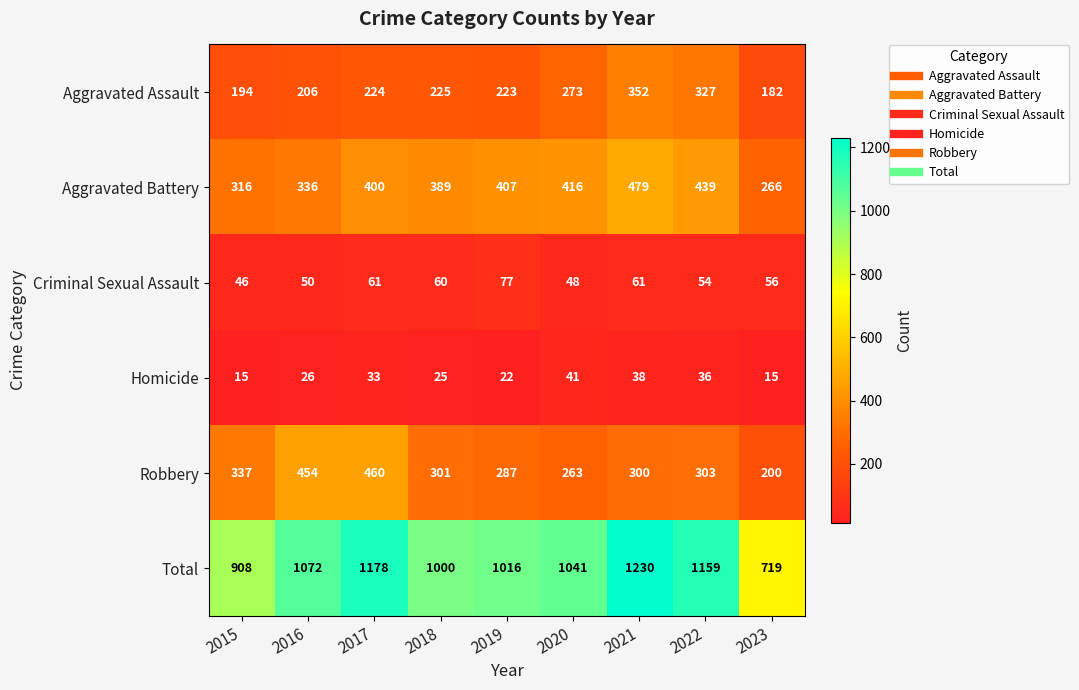

Where is Aggravated Assault nearest to the value 267?

2020